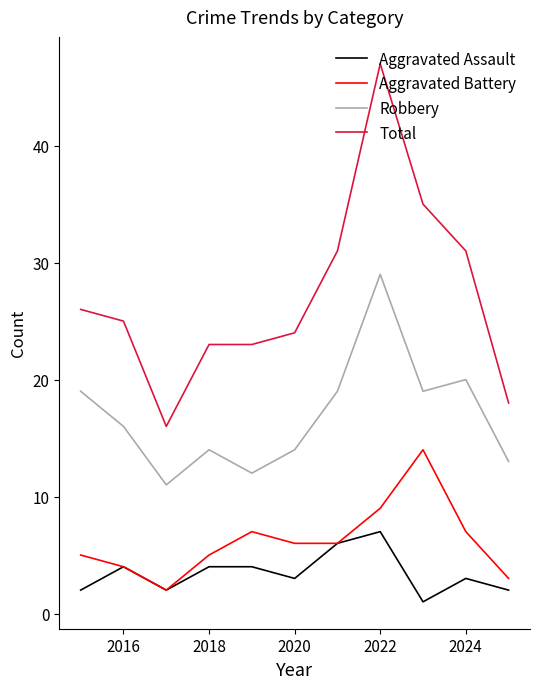

What is the greatest value displayed?

47